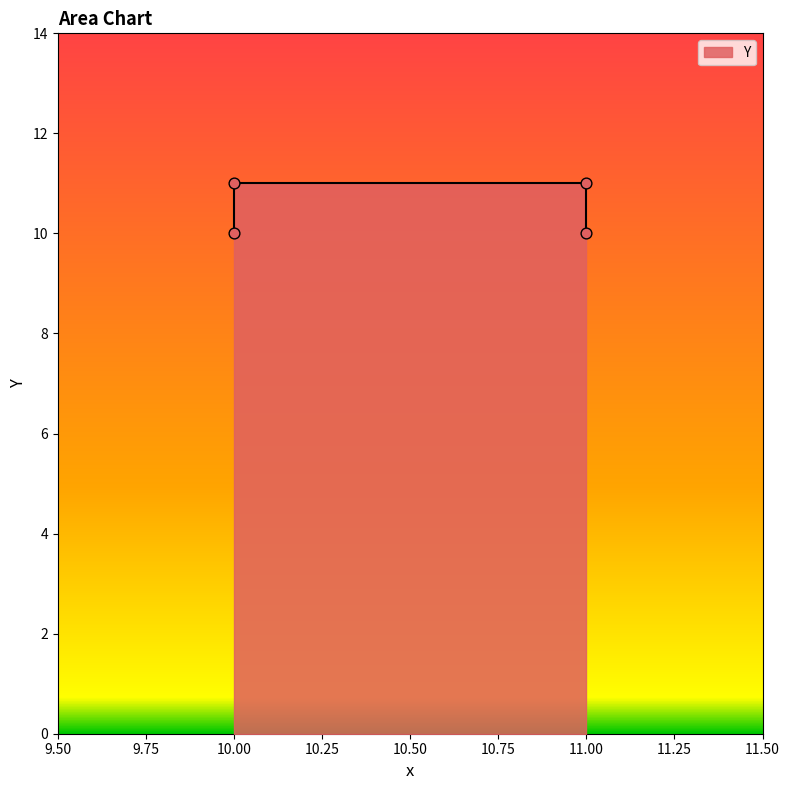

Between 10 and 11, which is larger?

10